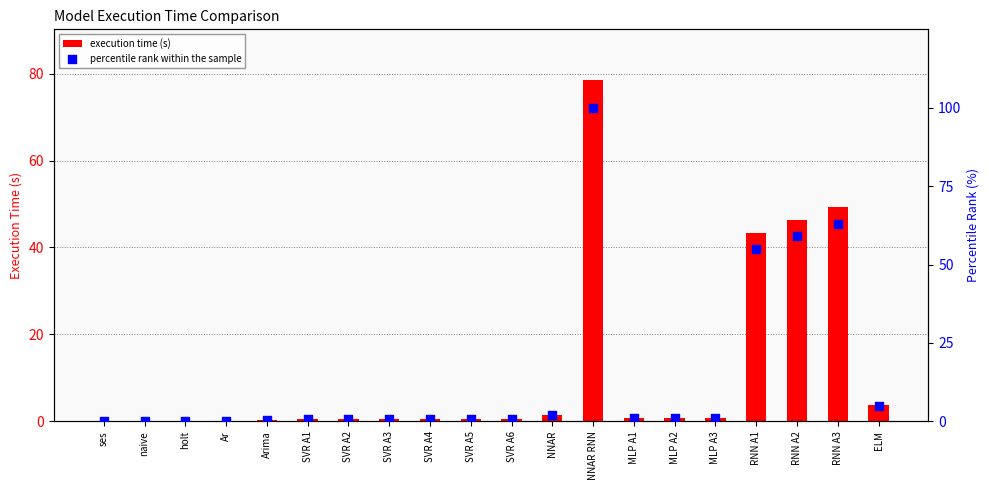

At which category is the sum across all series the highest?

NNAR RNN